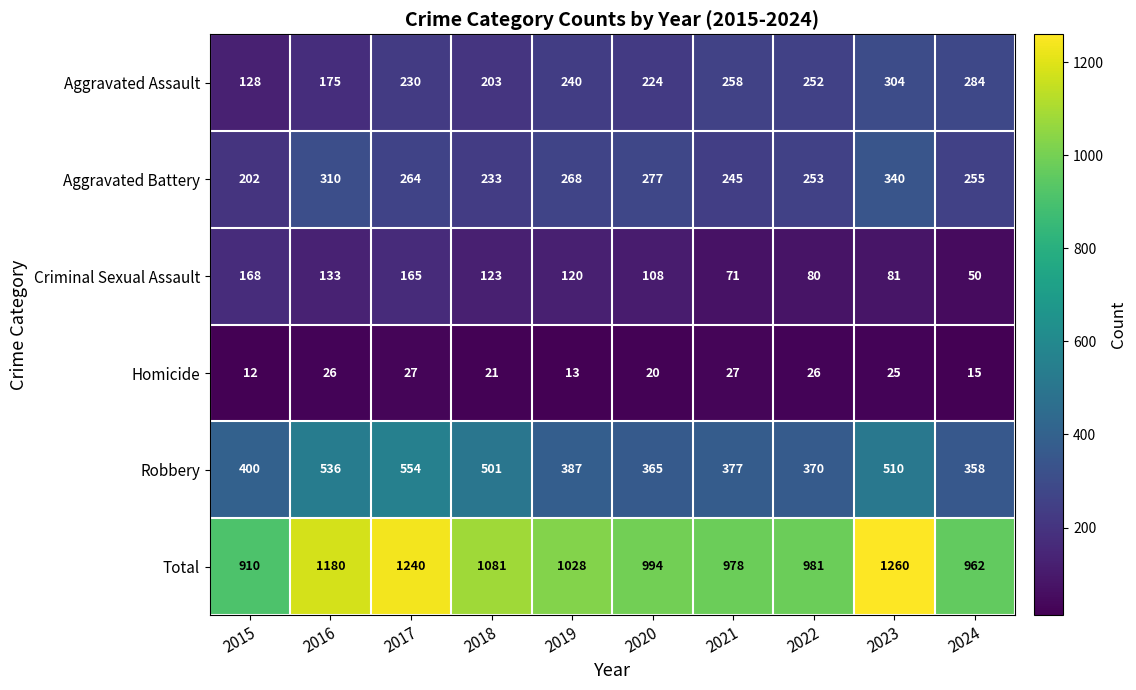

Where does the Homicide series first go above 25?

2016